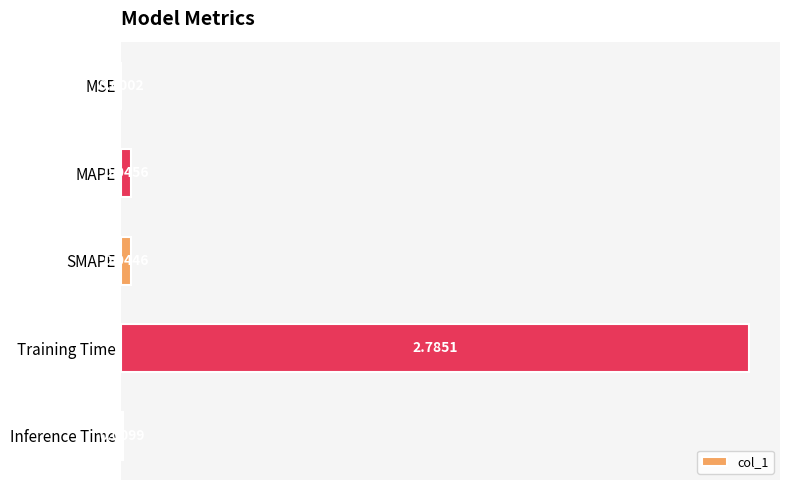

Between Inference Time and MSE, which is larger?

Inference Time